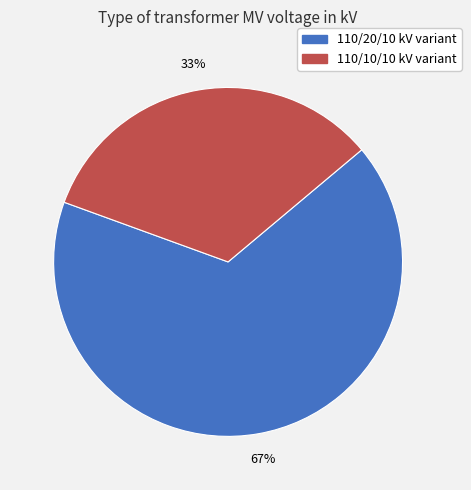

Is there any slice that represents more than half of the pie?

Yes